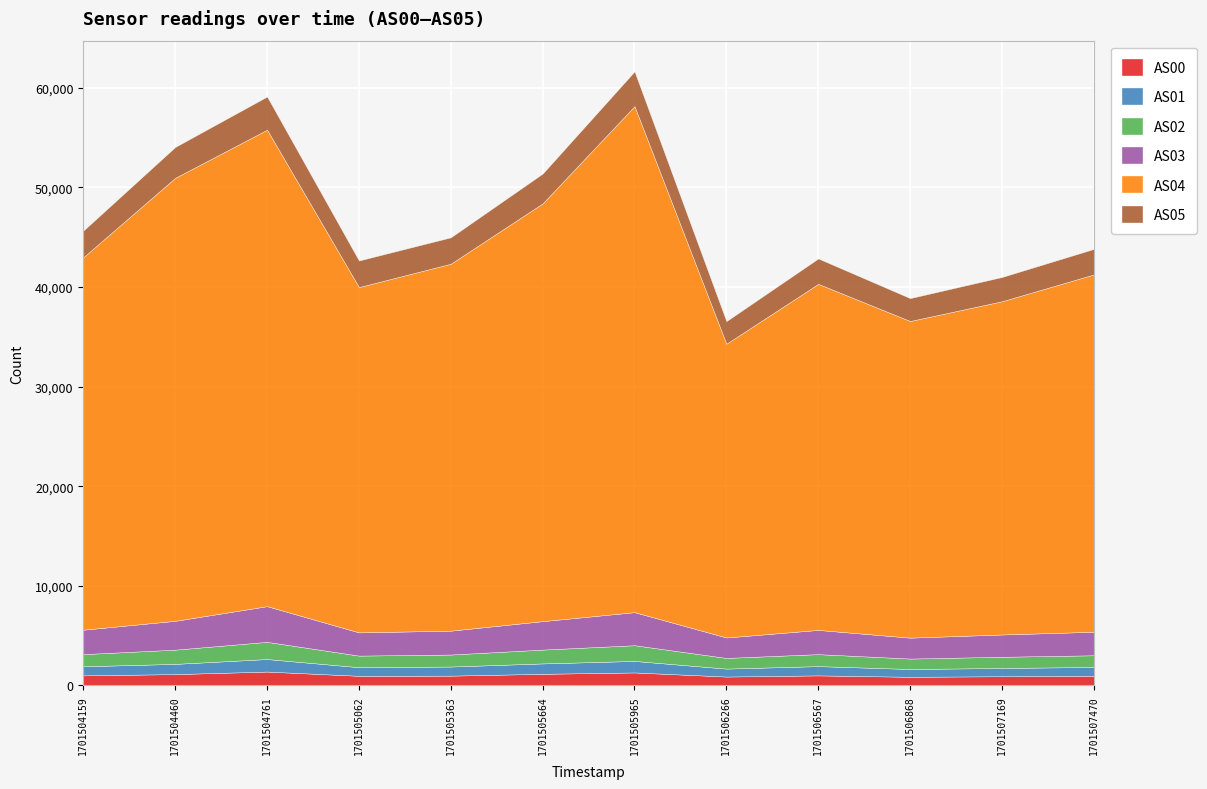

Reading right to left, what are all the values shown in this chart?

AS00: 1701507470=973	1701507169=922	1701506868=866	1701506567=1007	1701506266=890	1701505965=1302	1701505664=1165	1701505363=981	1701505062=964	1701504761=1391	1701504460=1135	1701504159=1011
AS01: 1701507470=879	1701507169=829	1701506868=782	1701506567=930	1701506266=798	1701505965=1155	1701505664=1043	1701505363=914	1701505062=867	1701504761=1256	1701504460=1026	1701504159=910
AS02: 1701507470=1174	1701507169=1124	1701506868=1048	1701506567=1203	1701506266=1072	1701505965=1577	1701505664=1388	1701505363=1205	1701505062=1161	1701504761=1727	1701504460=1428	1701504159=1222
AS03: 1701507470=2360	1701507169=2237	1701506868=2099	1701506567=2430	1701506266=2052	1701505965=3319	1701505664=2856	1701505363=2396	1701505062=2331	1701504761=3581	1701504460=2896	1701504159=2450
AS04: 1701507470=35868	1701507169=33450	1701506868=31784	1701506567=34737	1701506266=29486	1701505965=50798	1701505664=41938	1701505363=36833	1701505062=34662	1701504761=47826	1701504460=44469	1701504159=37391
AS05: 1701507470=2560	1701507169=2434	1701506868=2296	1701506567=2550	1701506266=2266	1701505965=3486	1701505664=2992	1701505363=2650	1701505062=2666	1701504761=3330	1701504460=3096	1701504159=2672